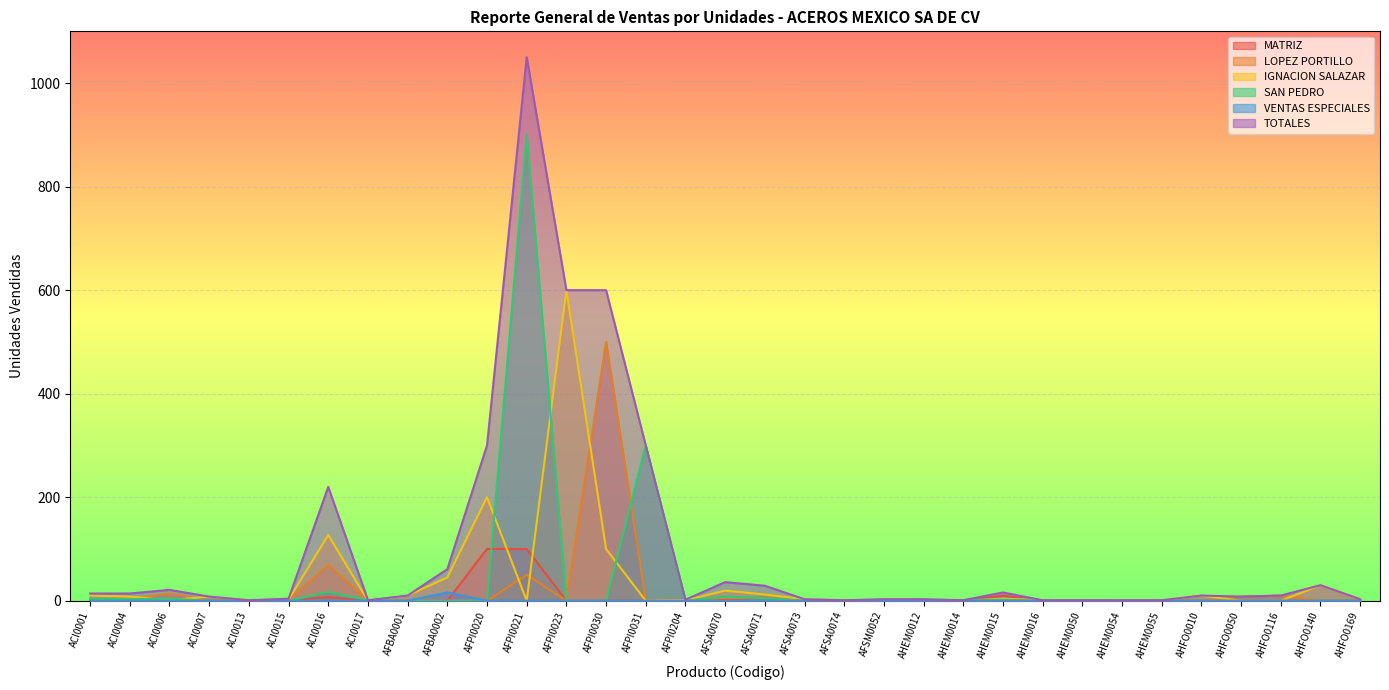

True or false: TOTALES and SAN PEDRO cross at least once.

False